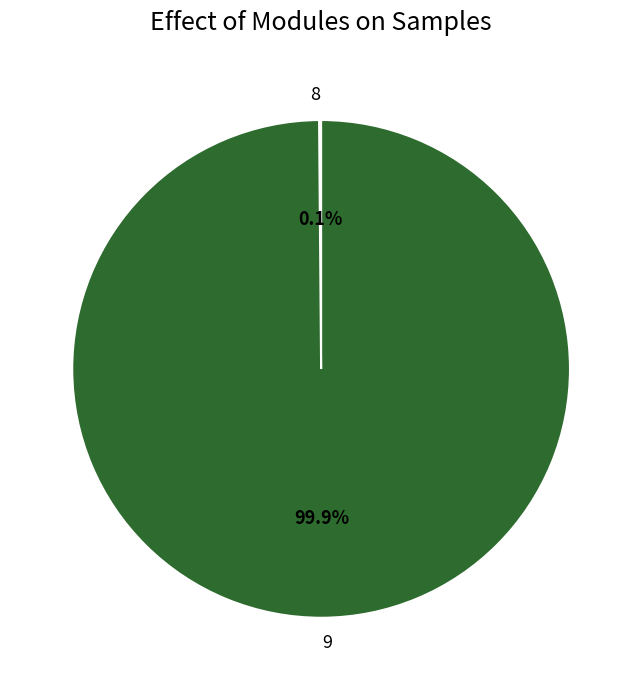

Is 9 the majority of the pie?

Yes